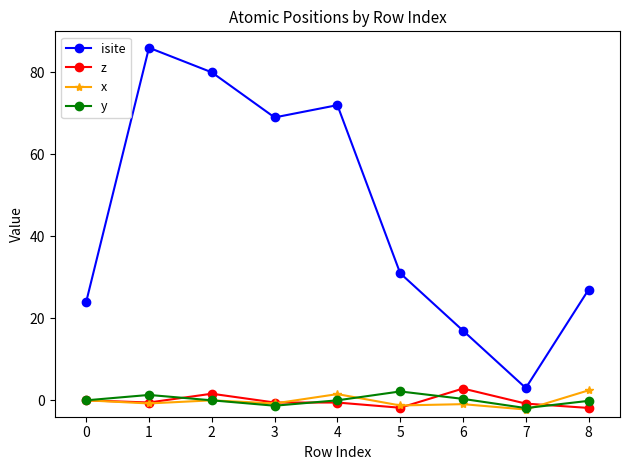

True or false: y and isite cross at least once.

False